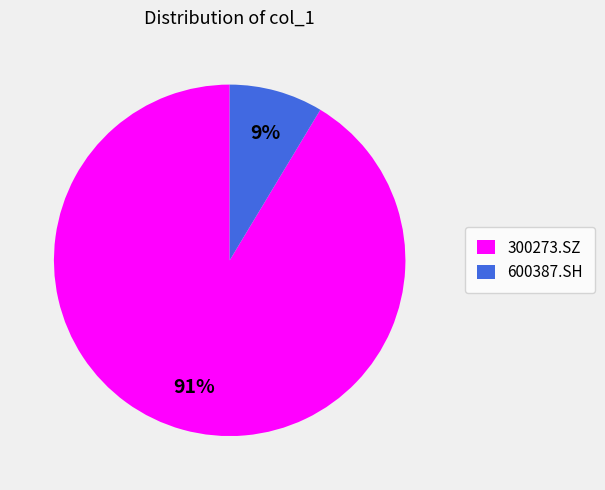

Which slice represents more than half of the pie?

300273.SZ